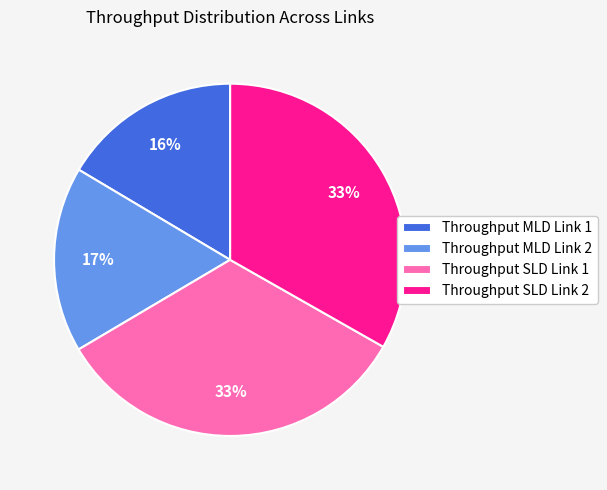

Which has a higher value, Throughput SLD Link 2 or Throughput MLD Link 1?

Throughput SLD Link 2